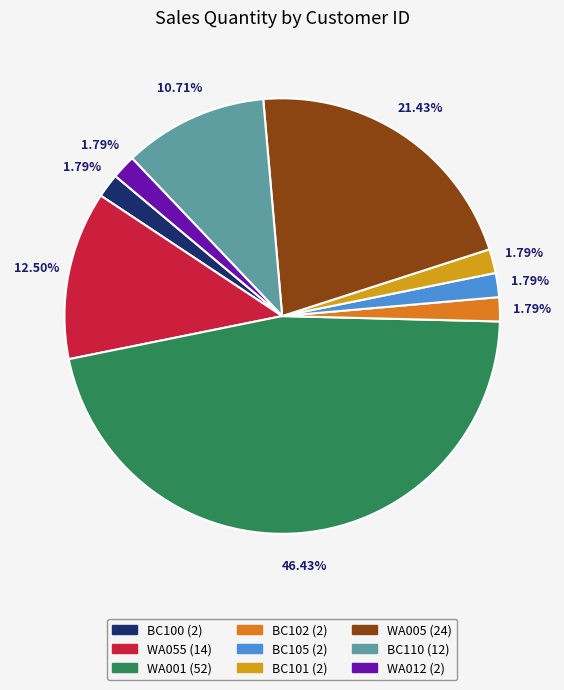

Combined, what portion of the pie is WA012 and BC100?

3.6%